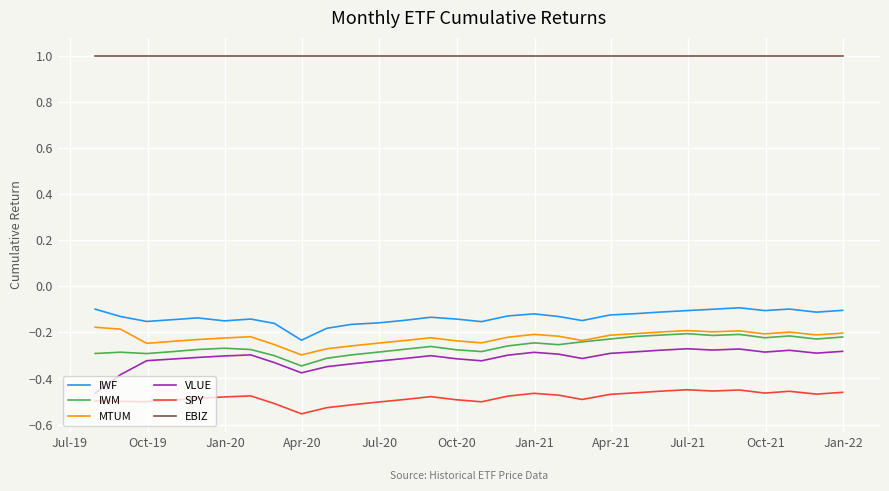

At how many categories does at least one series exceed 0?

30